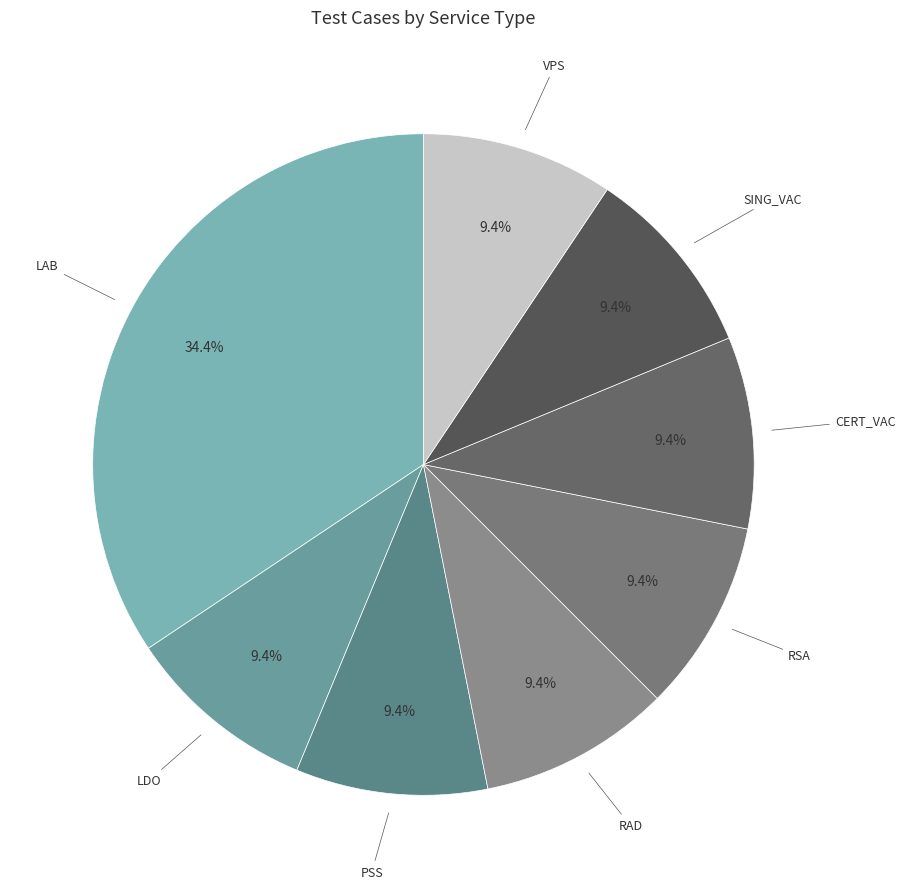

Count the number of slices in the pie.

8